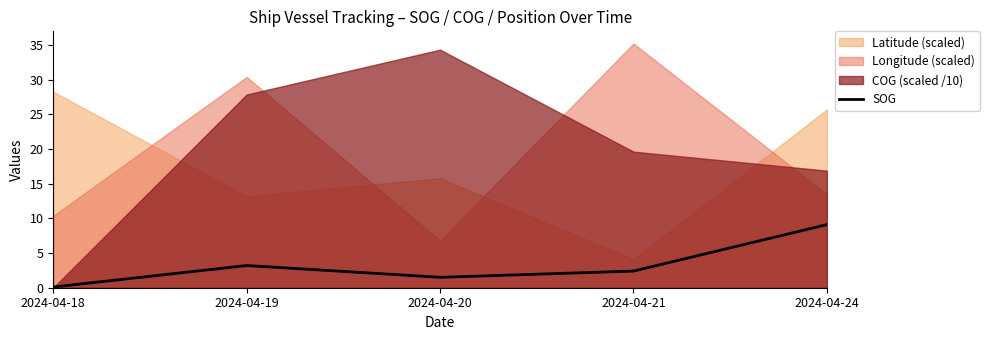

Is it true that the value at 2024-04-19 is 1.4?

False